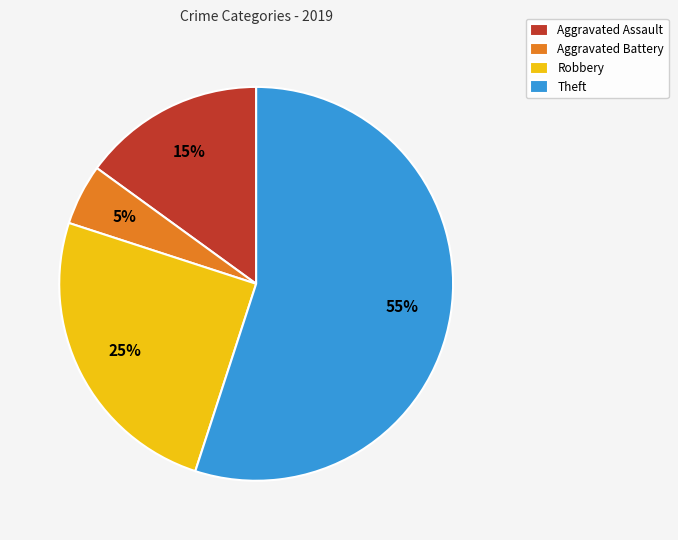

Do Aggravated Assault and Robbery together represent more than half of the pie?

No